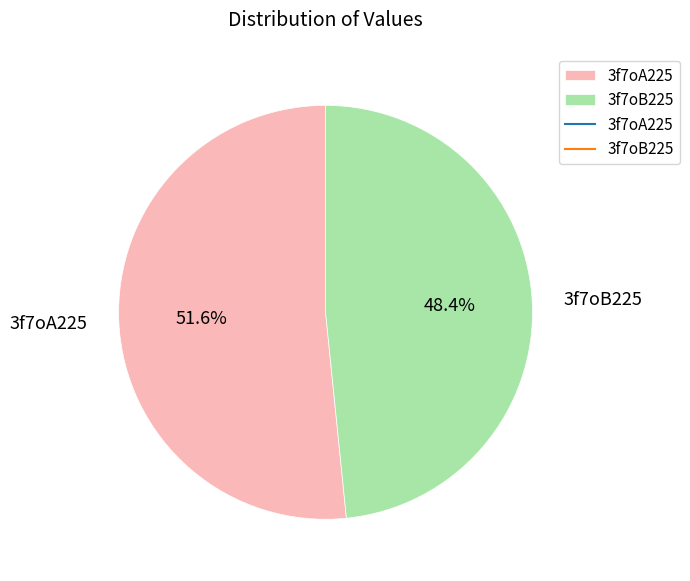

Does any single category account for the majority?

Yes